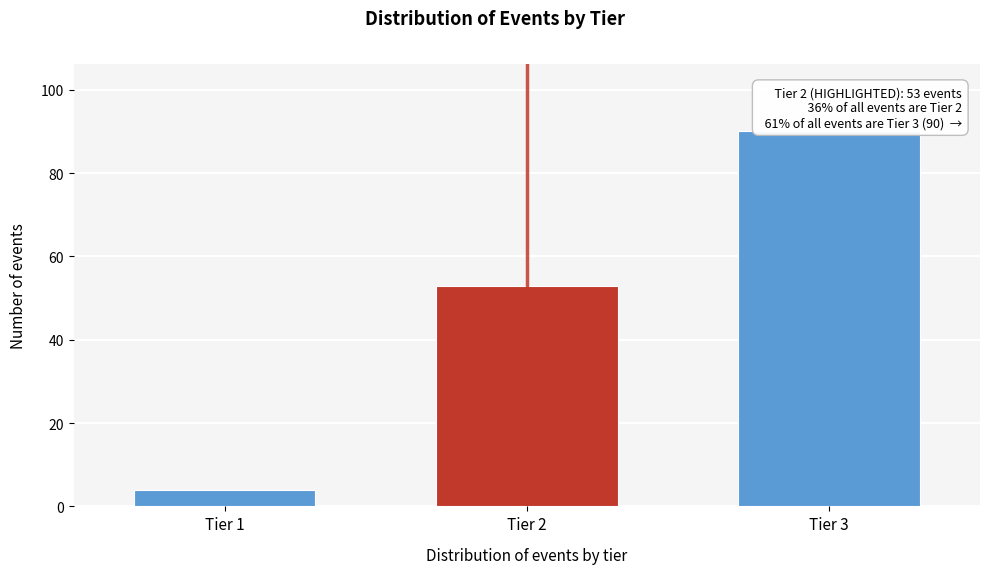

Reading left to right, extract all data points from this chart.

Tier 1=4	Tier 2=53	Tier 3=90